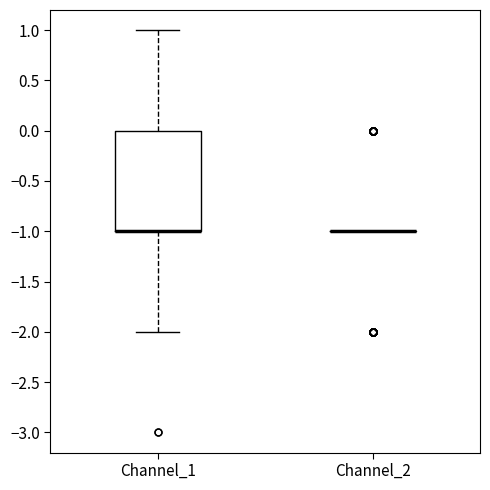

Where does the upper whisker of the box for Channel_1 end on the y-axis? The values are not printed on the chart, so give them approximately, as read against the axis.

1